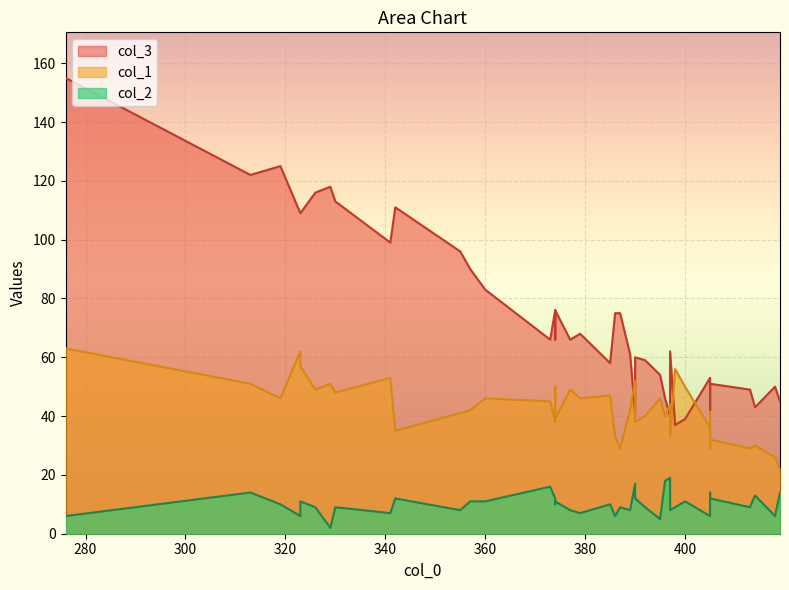

Which has a higher value, 27 or 11?

27